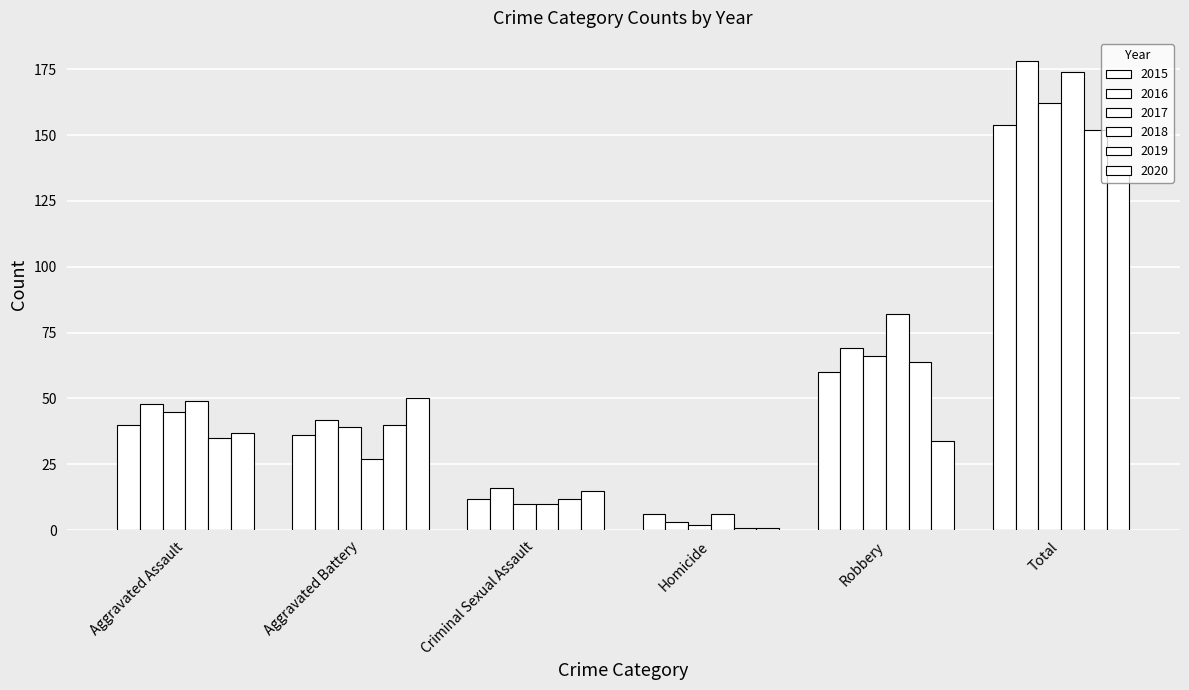

What is the label of the 2nd bar from the left?

Aggravated Battery